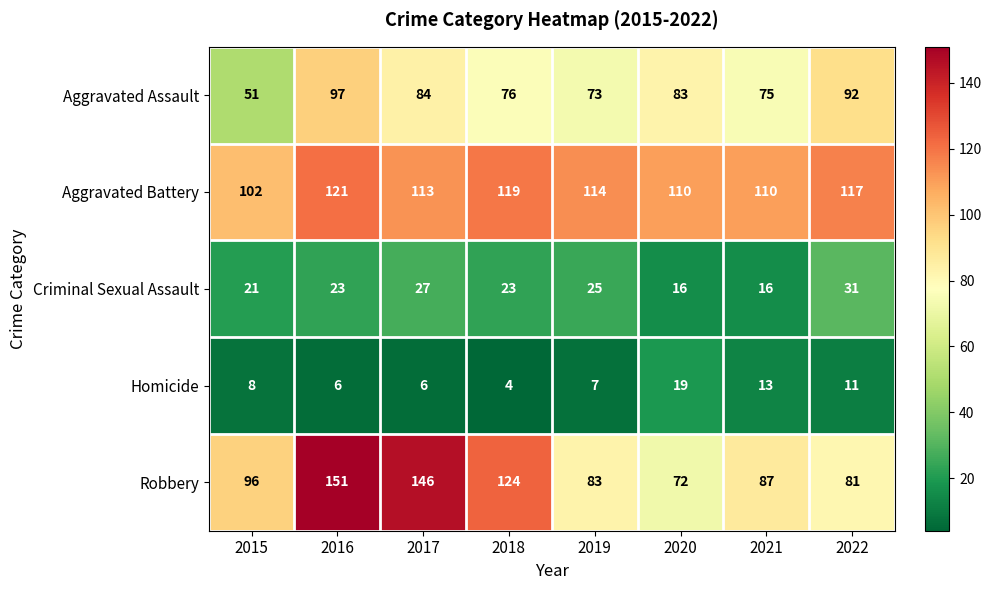

What is the approximate value of Robbery at 2020, to the nearest 5?

70